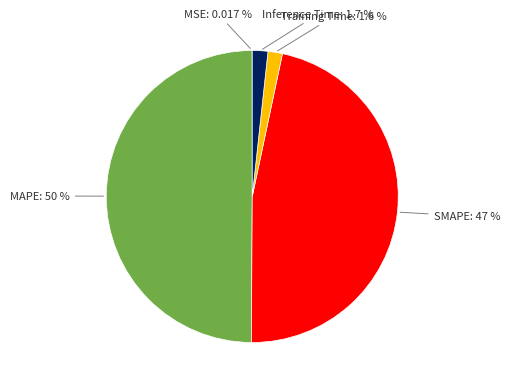

Is Training Time: 1.6 % the majority of the pie?

No